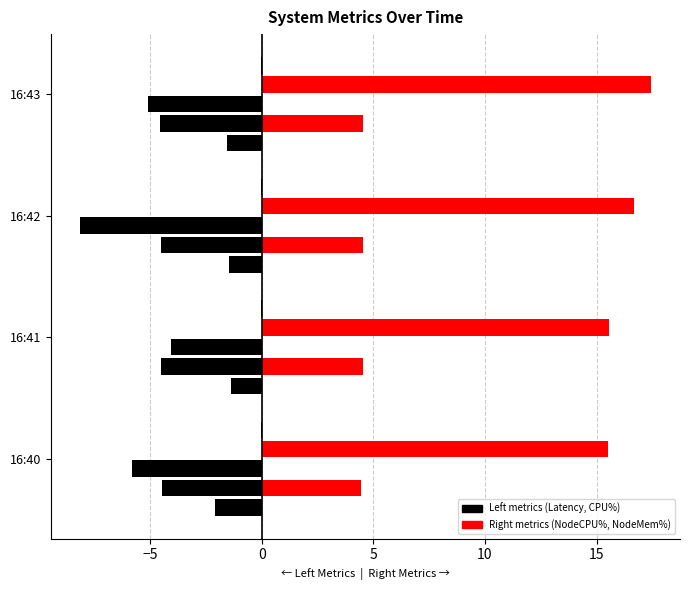

Is it true that NodeCpuUsageRate(%) equals 3.8 at 16:43?

False